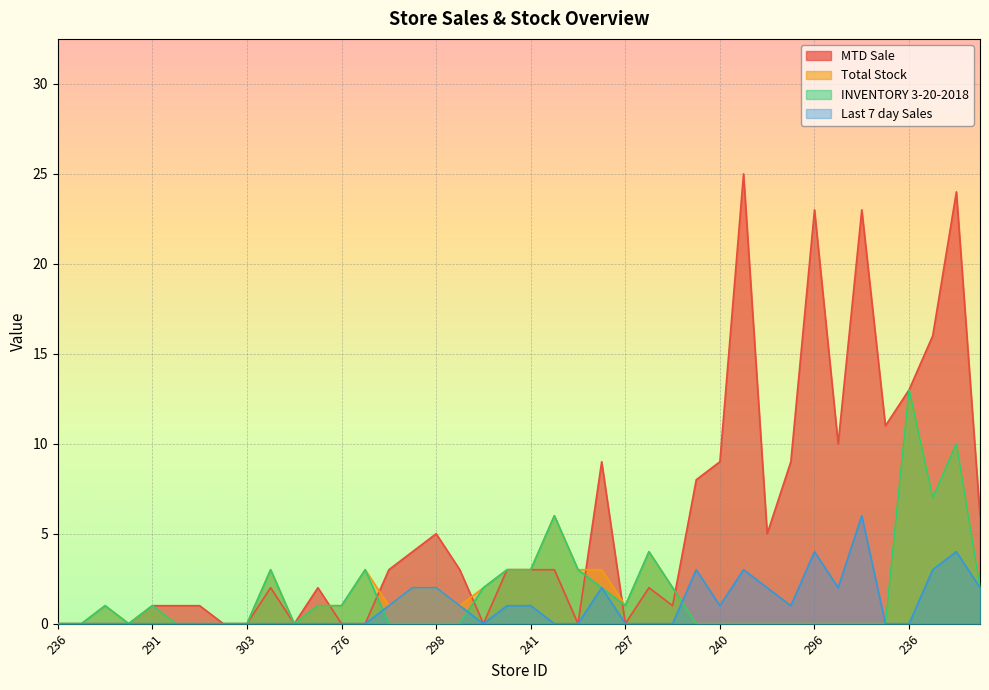

Count the number of data series in this chart.

4